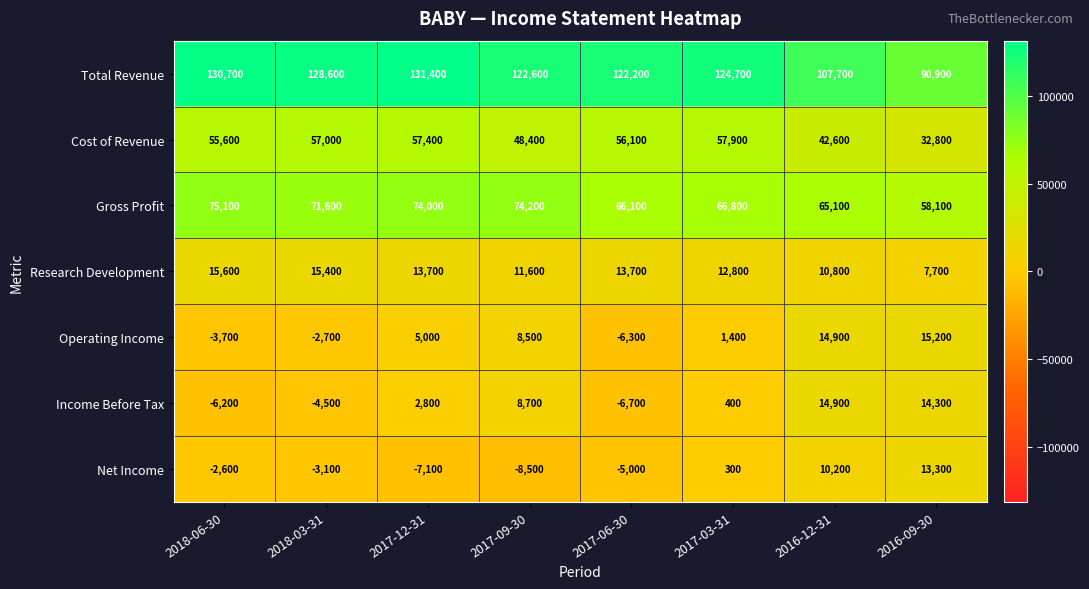

What is the spread (max minus min) of values at 2016-12-31?

97500